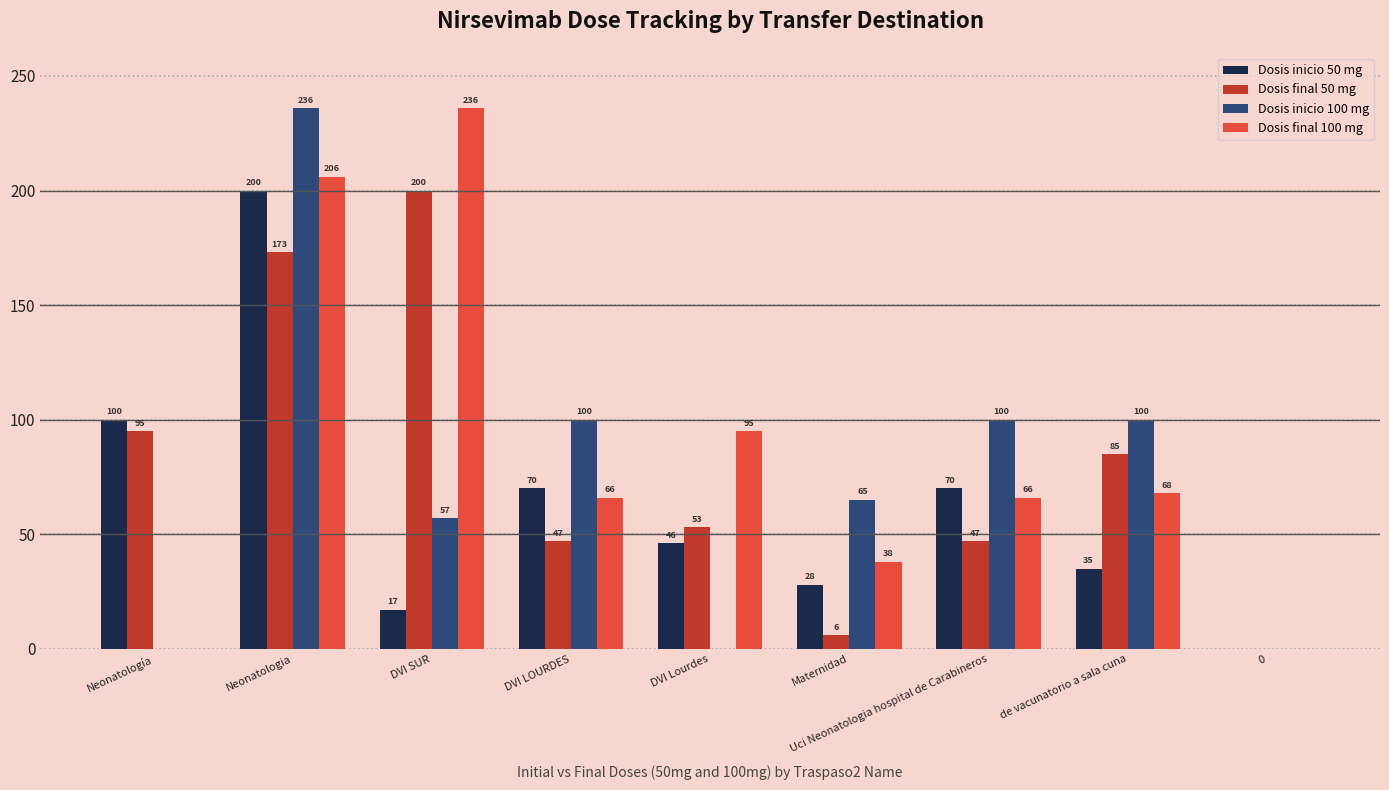

Reading left to right, list all the values displayed in this chart.

Dosis inicio 50 mg: Neonatología=100	Neonatologia=200	DVI SUR=17	DVI LOURDES=70	DVI Lourdes=46	Maternidad=28	Uci Neonatologia hospital de Carabineros=70	de vacunatorio a sala cuna=35	0=0
Dosis final 50 mg: Neonatología=95	Neonatologia=173	DVI SUR=200	DVI LOURDES=47	DVI Lourdes=53	Maternidad=6	Uci Neonatologia hospital de Carabineros=47	de vacunatorio a sala cuna=85	0=0
Dosis inicio 100 mg: Neonatología=0	Neonatologia=236	DVI SUR=57	DVI LOURDES=100	DVI Lourdes=0	Maternidad=65	Uci Neonatologia hospital de Carabineros=100	de vacunatorio a sala cuna=100	0=0
Dosis final 100 mg: Neonatología=0	Neonatologia=206	DVI SUR=236	DVI LOURDES=66	DVI Lourdes=95	Maternidad=38	Uci Neonatologia hospital de Carabineros=66	de vacunatorio a sala cuna=68	0=0